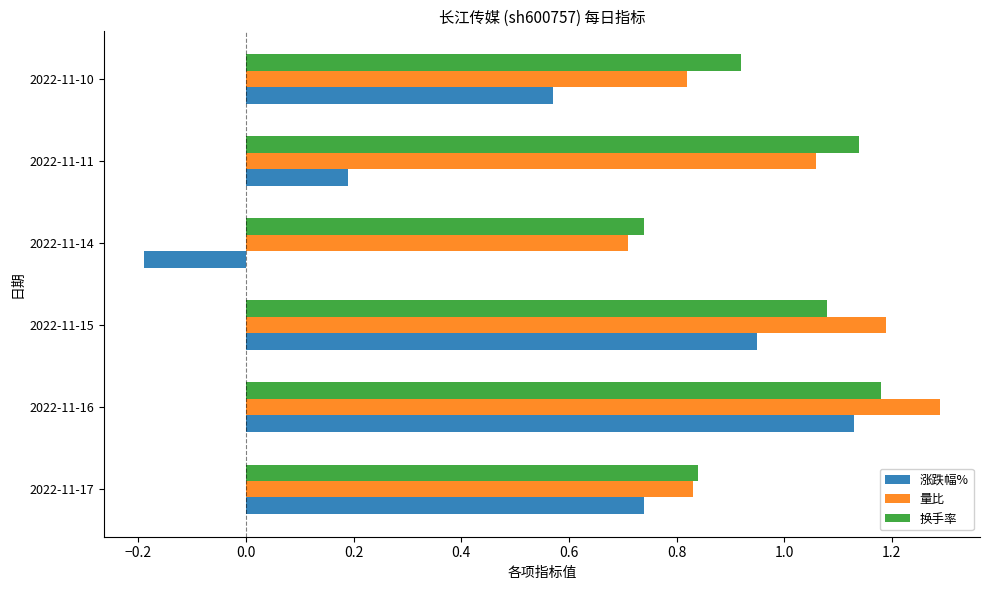

What is the average value of the 量比 series?

1.0